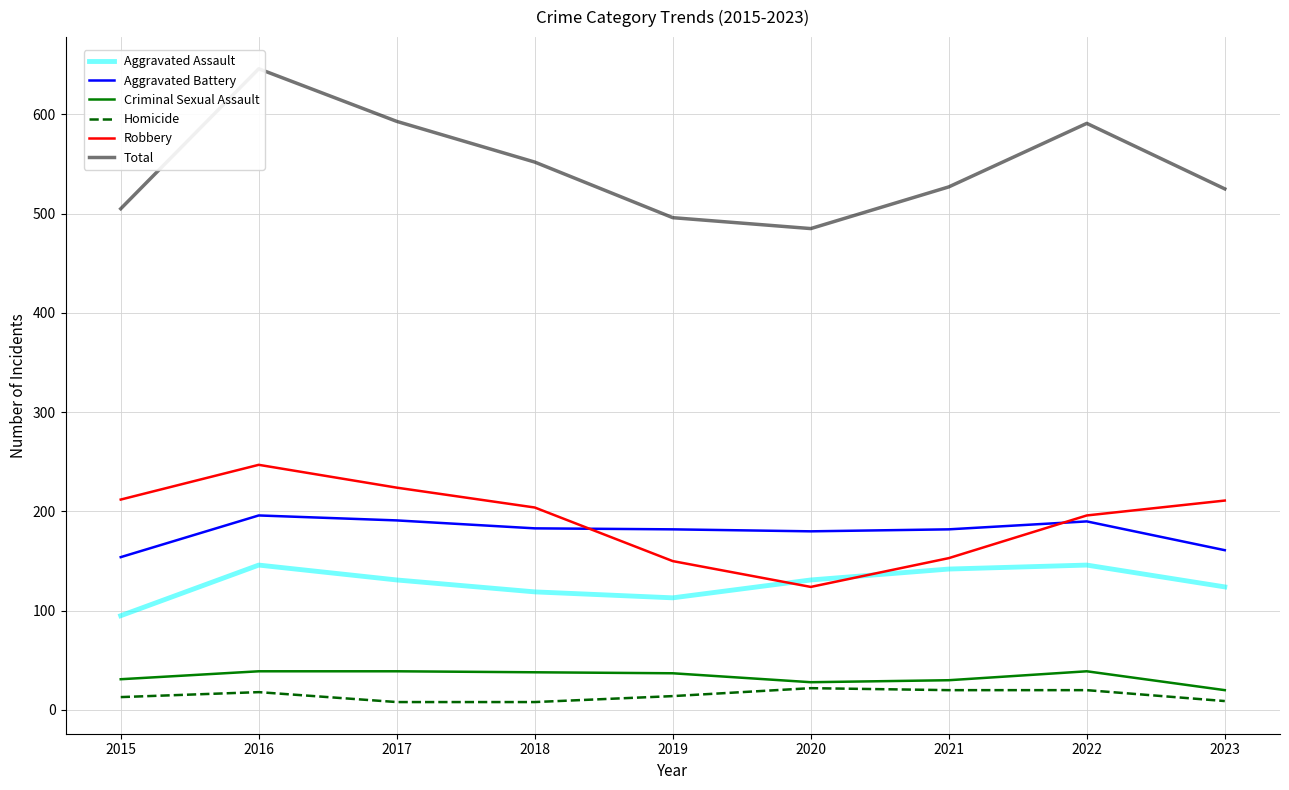

How many interior local peaks does the Aggravated Assault series have?

2